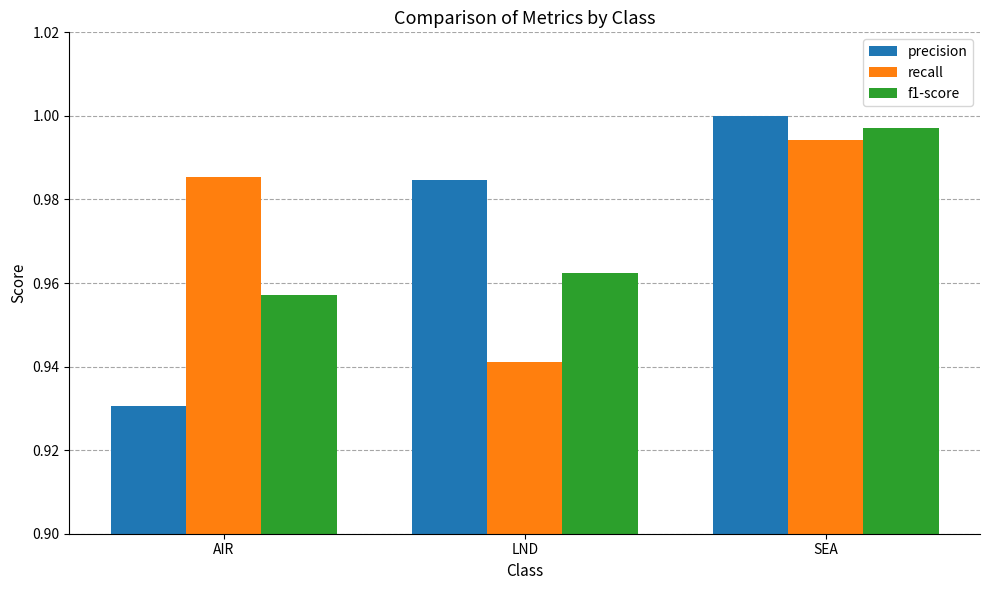

At which label is recall closest to 0?

LND